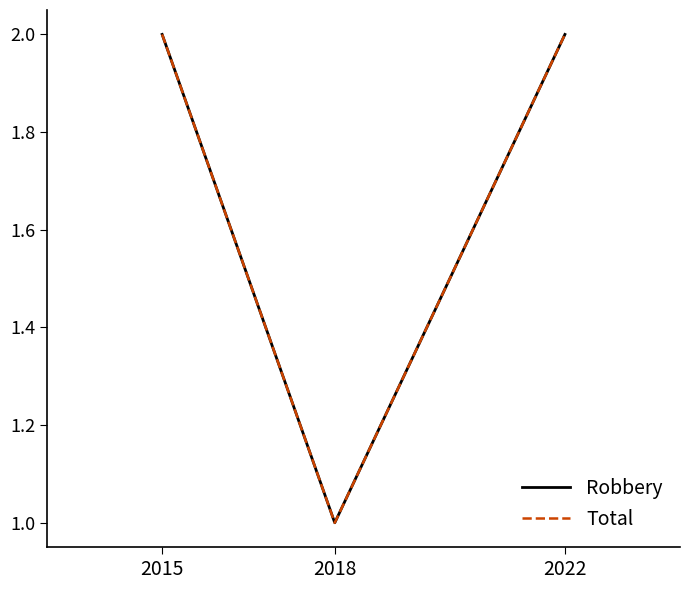

Does the chart display data point markers on the line(s)?

No